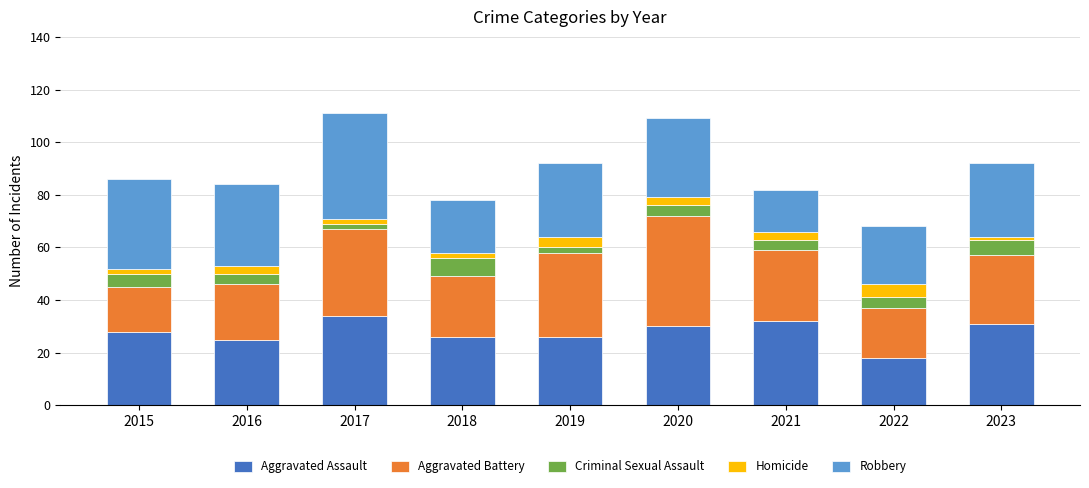

How many data points in Aggravated Assault are less than 28?

4